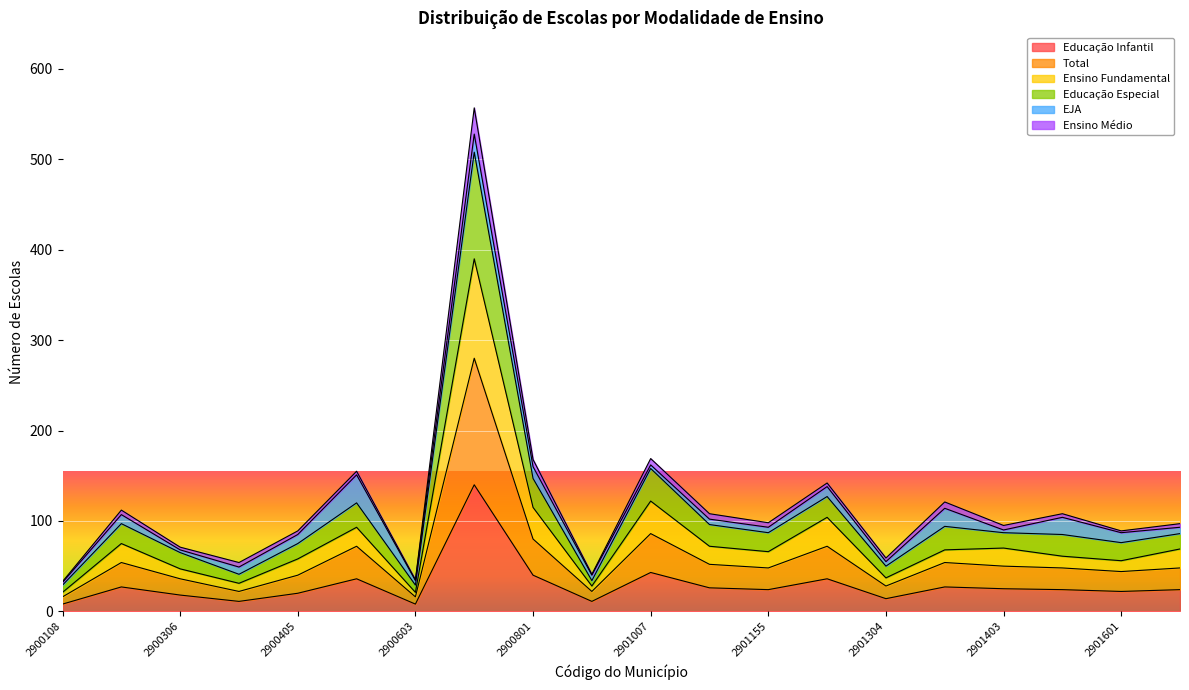

Which has a higher value, 2900504 or 2900207?

2900504